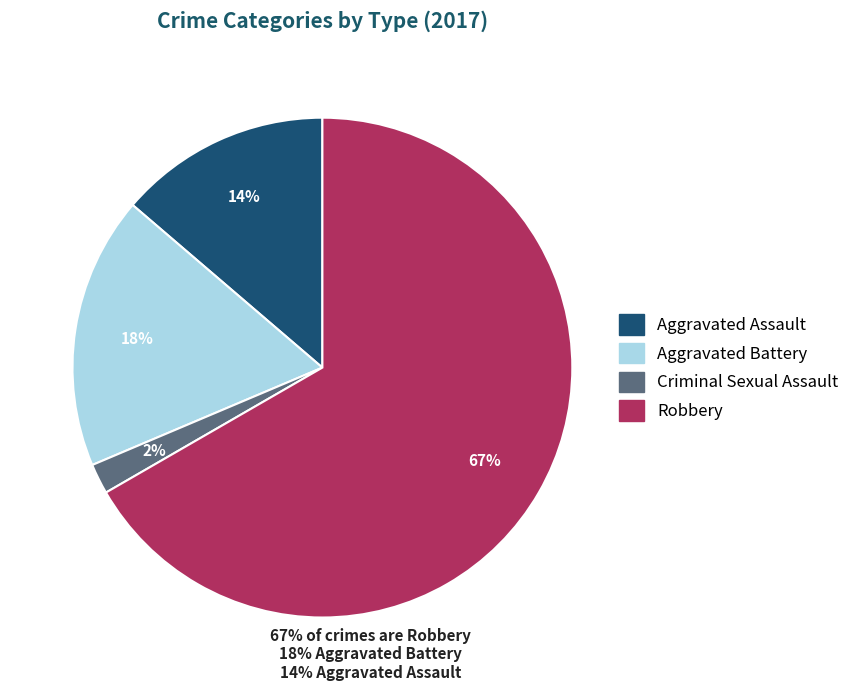

Do Criminal Sexual Assault and Aggravated Assault together represent more than half of the pie?

No